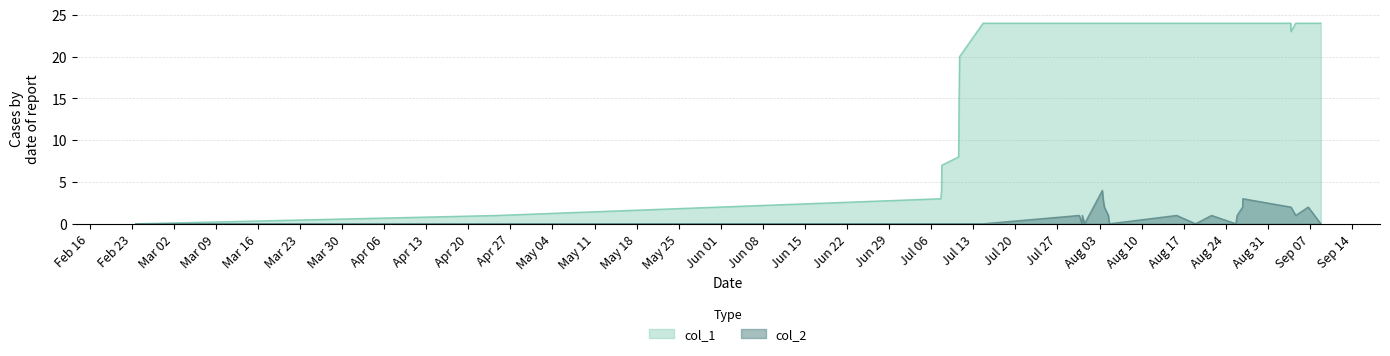

Count the number of data series in this chart.

2